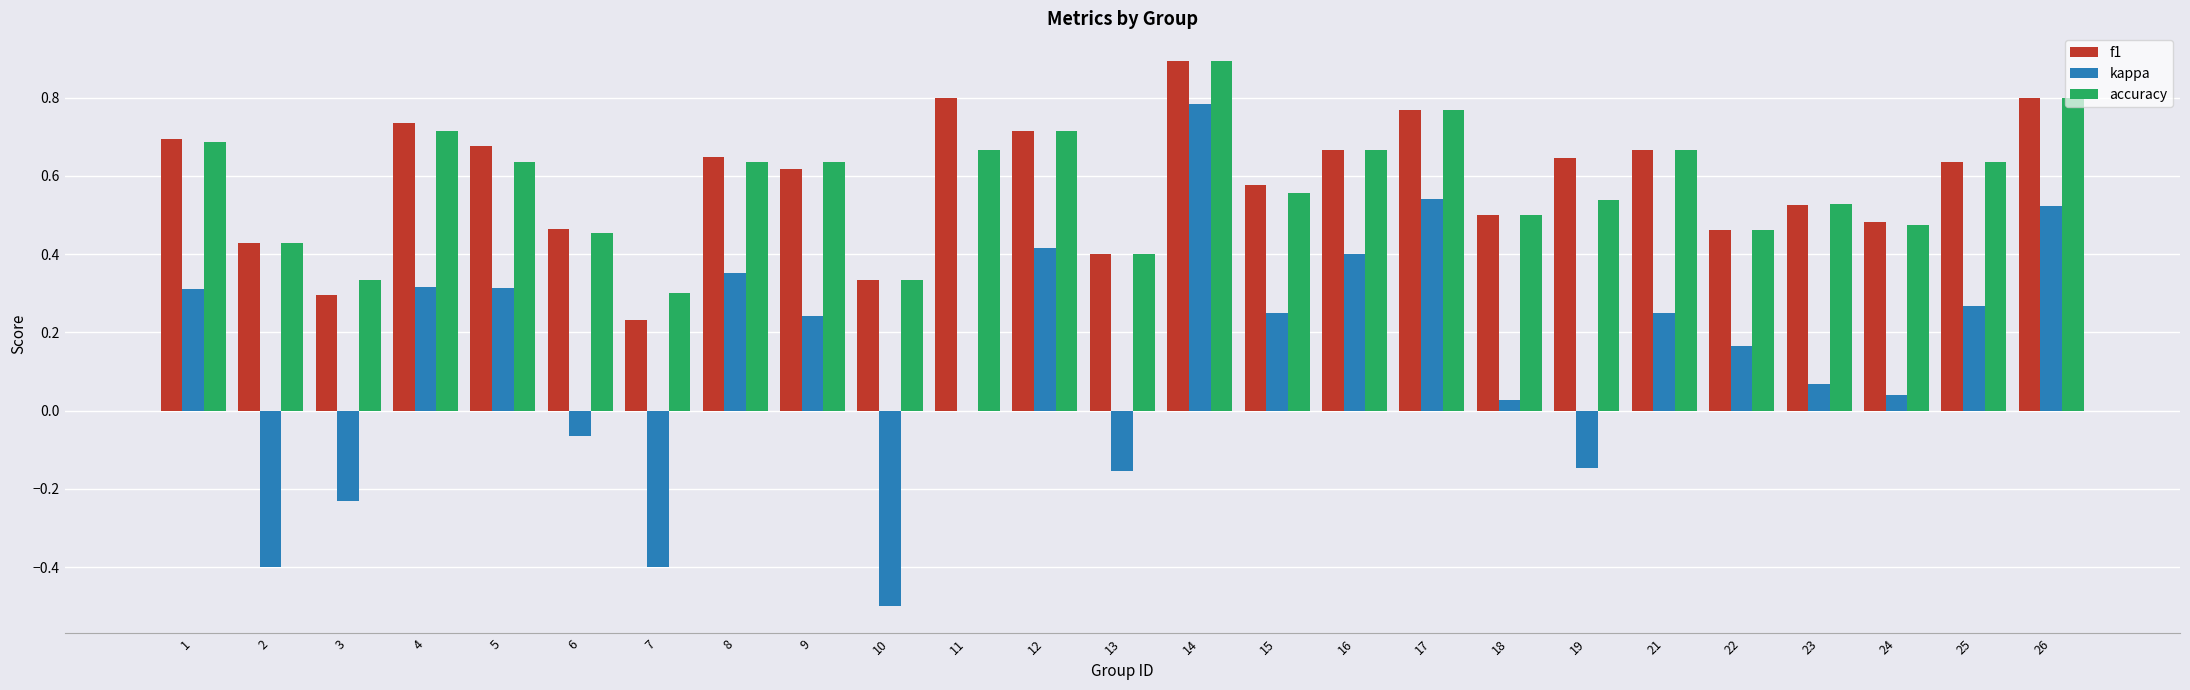

At which category is the sum across all series the highest?

14